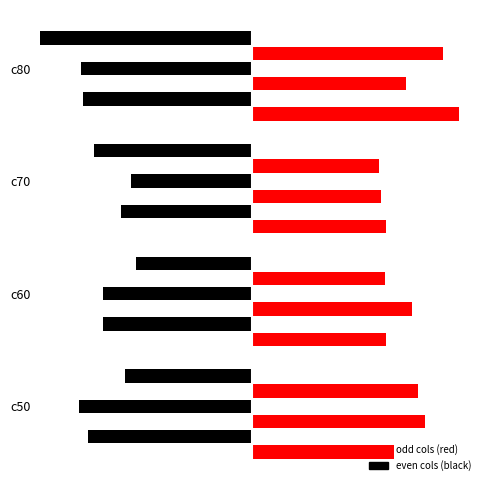

At which label does 2 reach its minimum?

c70